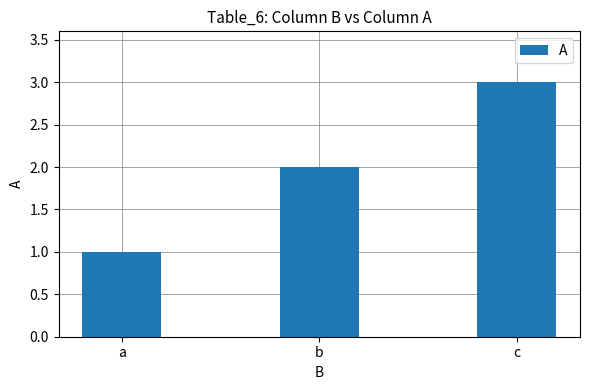

What is the change in value from b to c?

+1